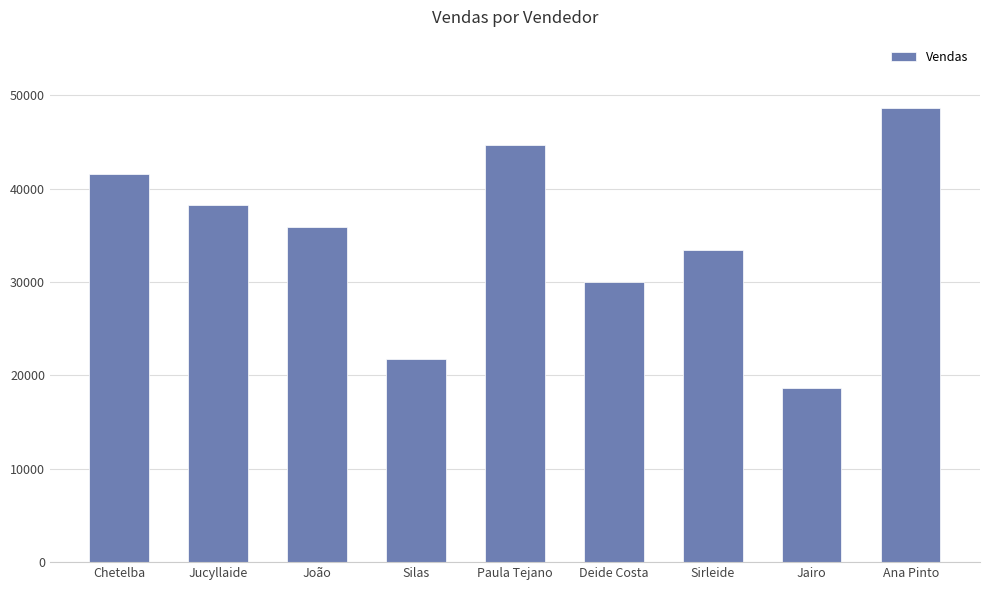

List the labels in order of value, smallest first.

Jairo, Silas, Deide Costa, Sirleide, João, Jucyllaide, Chetelba, Paula Tejano, Ana Pinto